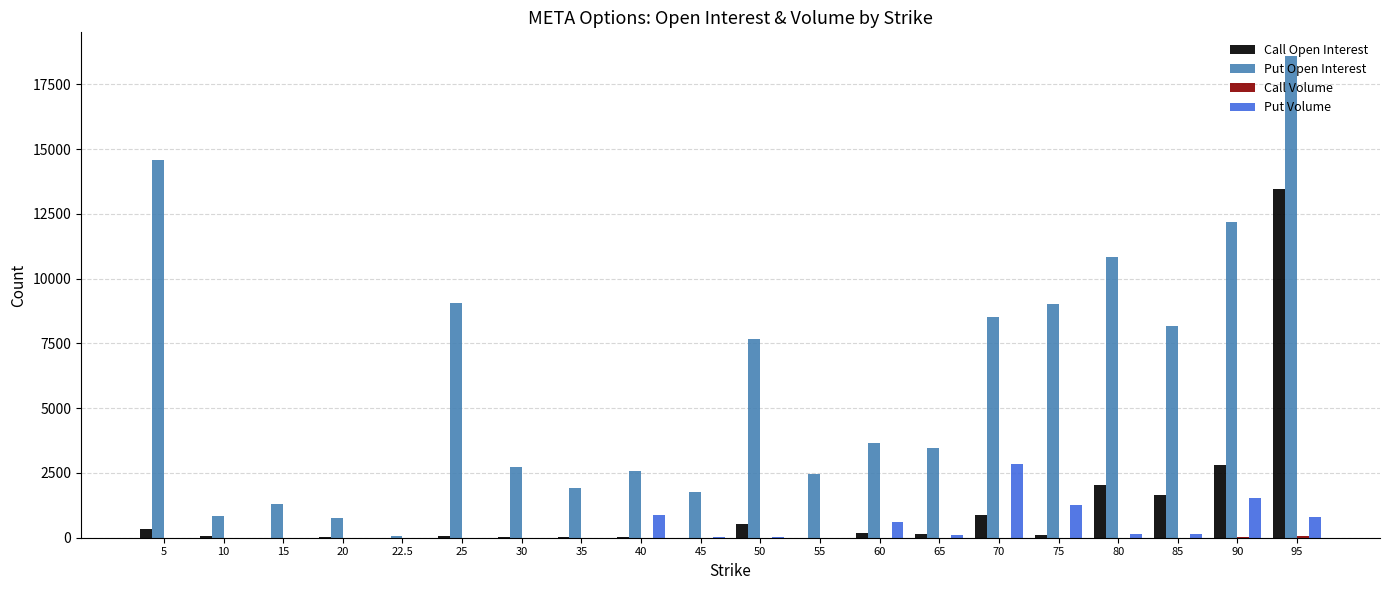

Are the bars grouped side by side (vs. stacked)?

Yes